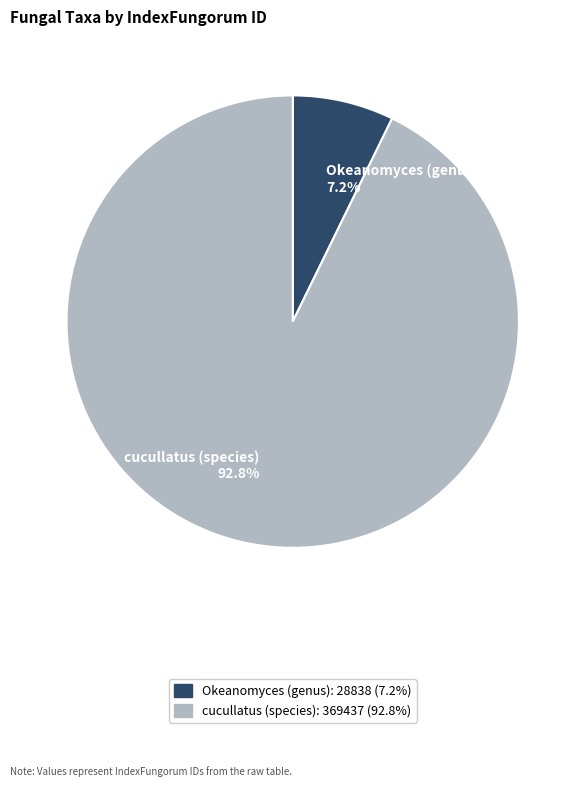

Combined, do cucullatus (species) and Okeanomyces (genus) account for over 50%?

Yes